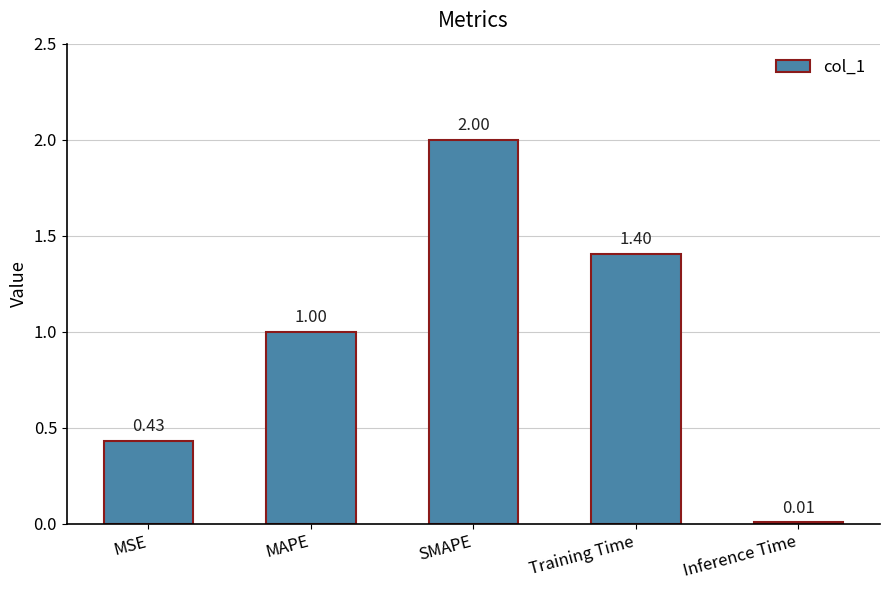

Which has a higher value, MSE or Inference Time?

MSE